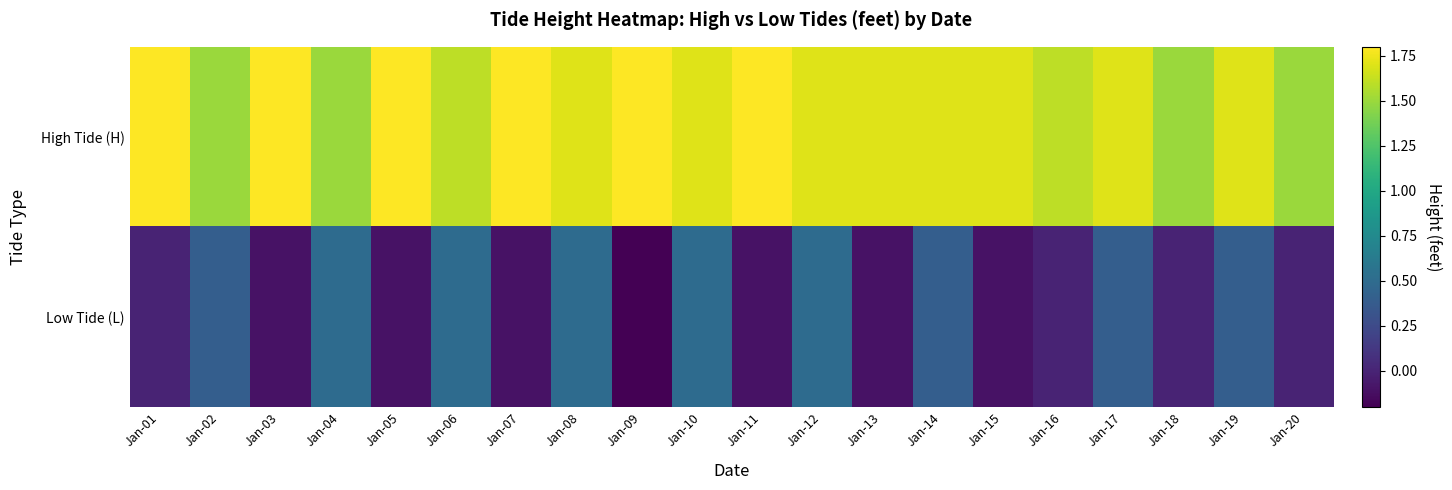

Rank the series by their average value, from lowest to highest.

Low Tide (L), High Tide (H)